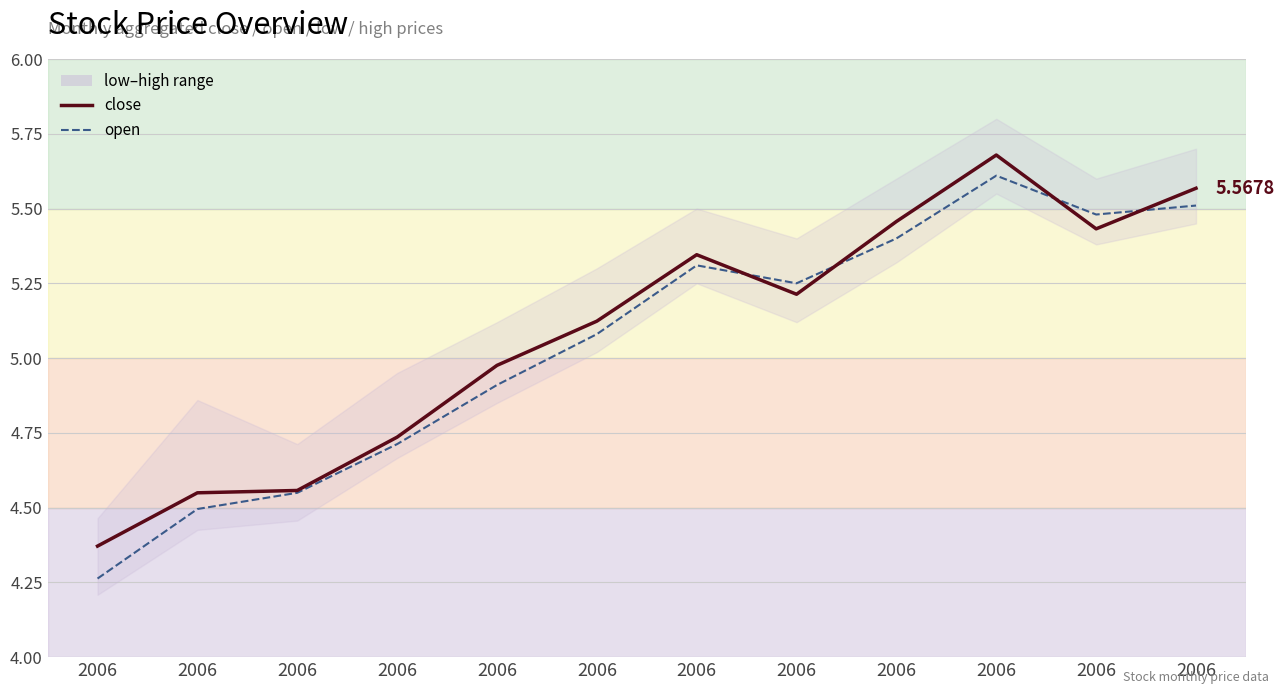

Reading right to left, list all the values displayed in this chart.

close: 5.6	5.4	5.7	5.5	5.2	5.3	5.1	5.0	4.7	4.6	4.5	4.4
open: 5.5	5.5	5.6	5.4	5.2	5.3	5.1	4.9	4.7	4.5	4.5	4.3